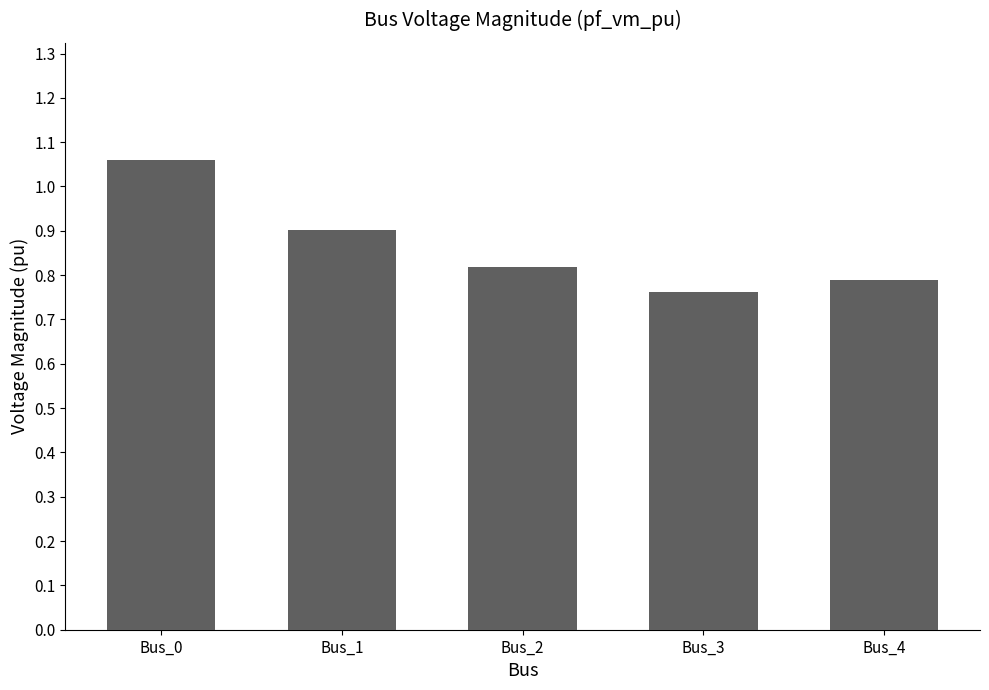

At which category does the chart reach its peak across all series?

Bus_0